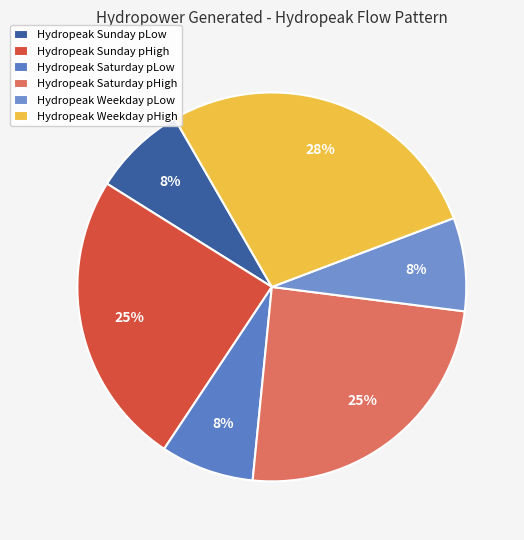

Count the number of slices in the pie.

6